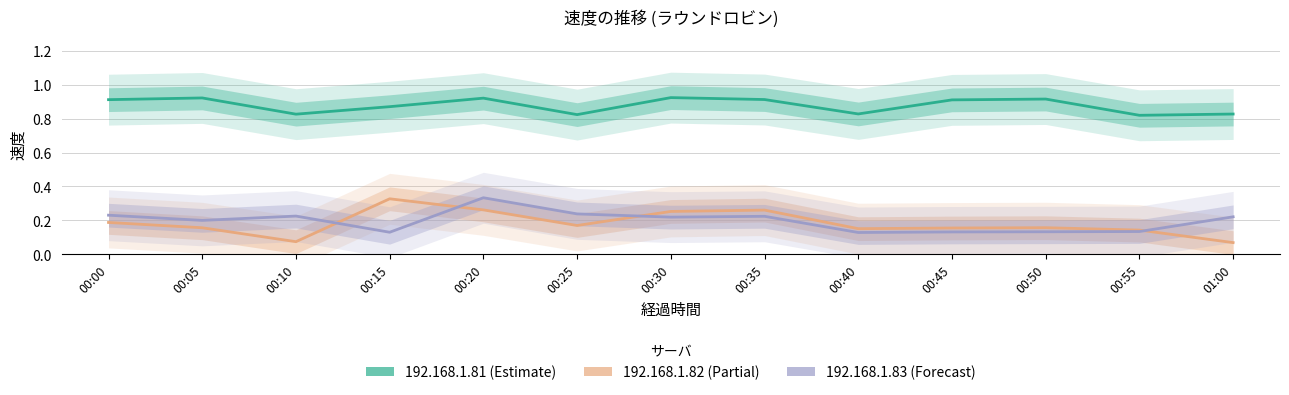

Is it true that 192.168.1.82 equals 0.2 at 00:40?

True